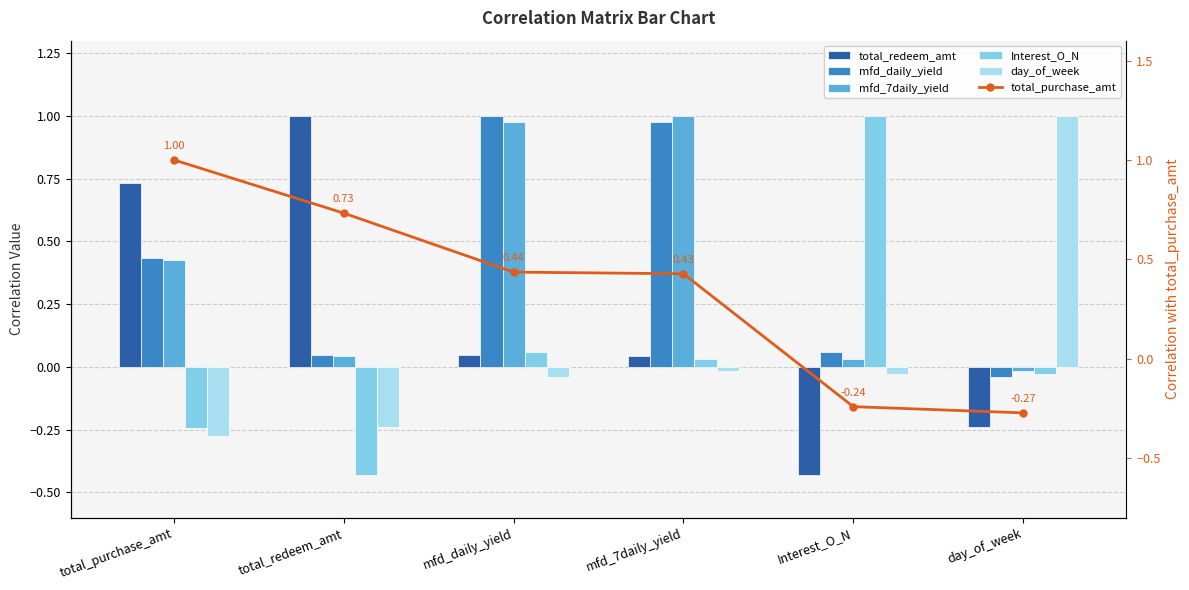

Reading left to right, what are all the values shown in this chart?

total_redeem_amt: 0.7	1.0	0.0	0.0	-0.4	-0.2
mfd_daily_yield: 0.4	0.0	1.0	1.0	0.1	-0.0
mfd_7daily_yield: 0.4	0.0	1.0	1.0	0.0	-0.0
Interest_O_N: -0.2	-0.4	0.1	0.0	1.0	-0.0
day_of_week: -0.3	-0.2	-0.0	-0.0	-0.0	1.0
total_purchase_amt: 1.0	0.7	0.4	0.4	-0.2	-0.3